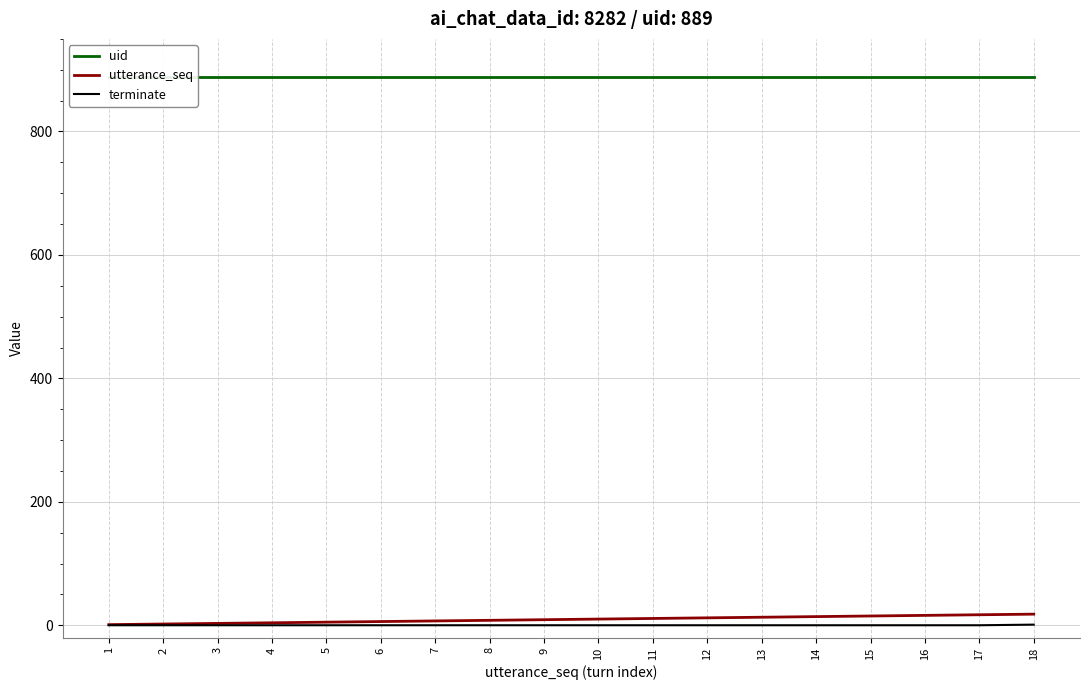

Which has a higher value, 6 or 1?

6